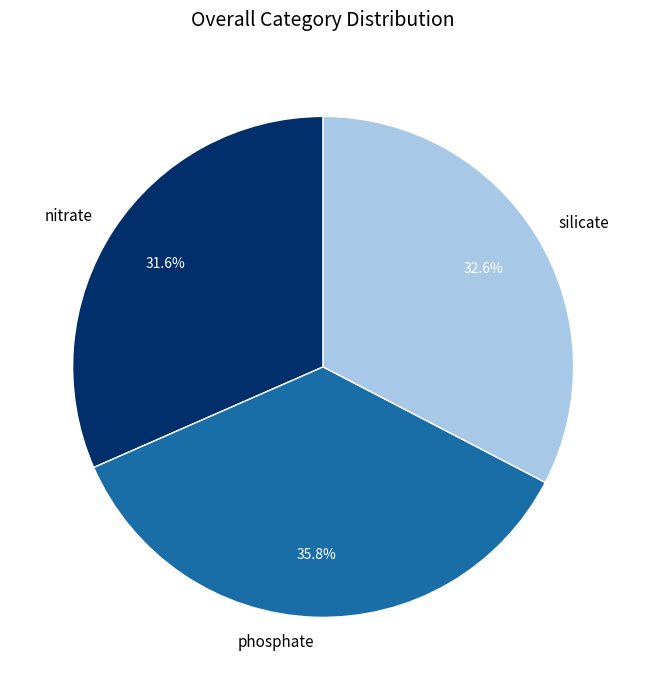

How many segments does this pie chart have?

3